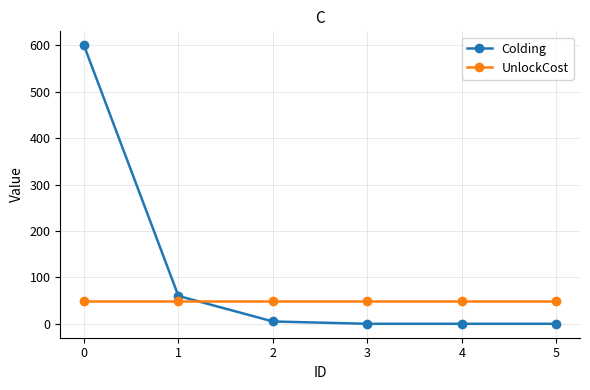

Which series has the widest spread of values?

Colding